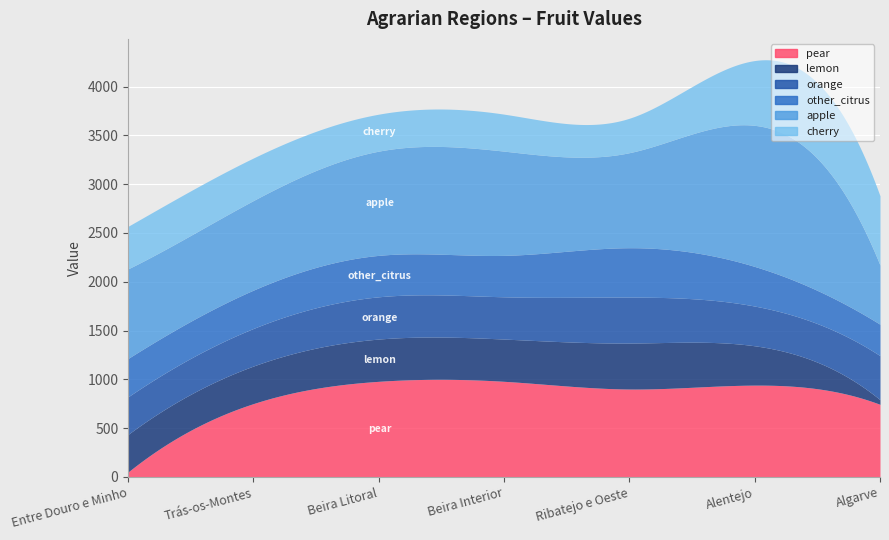

In pear, how many points are higher than both neighbors (excluding endpoints)?

1